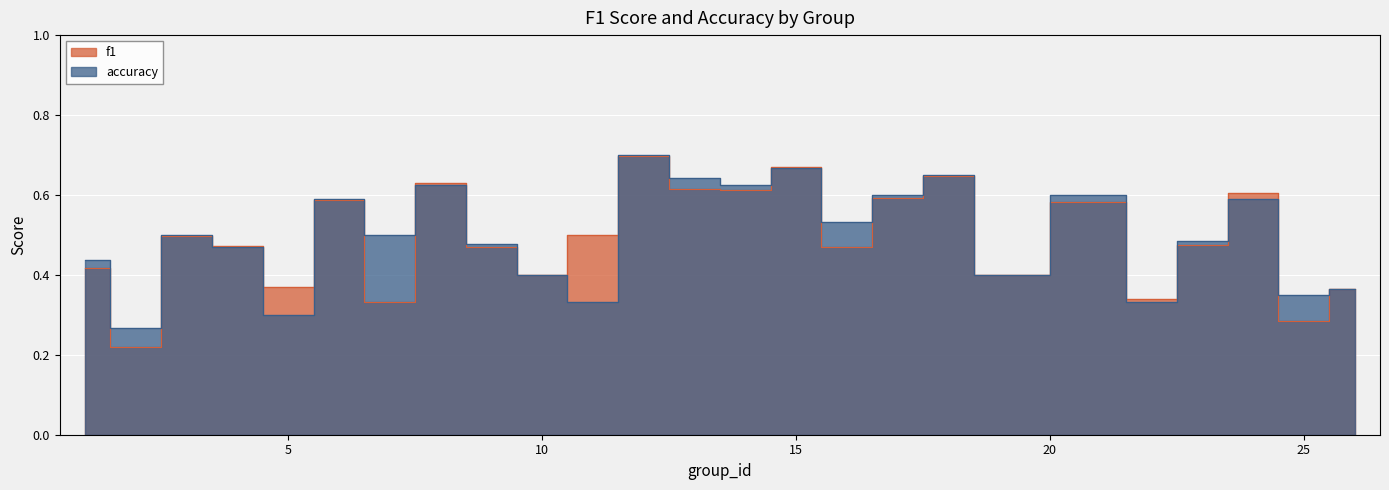

How many lines are shown in the chart?

2